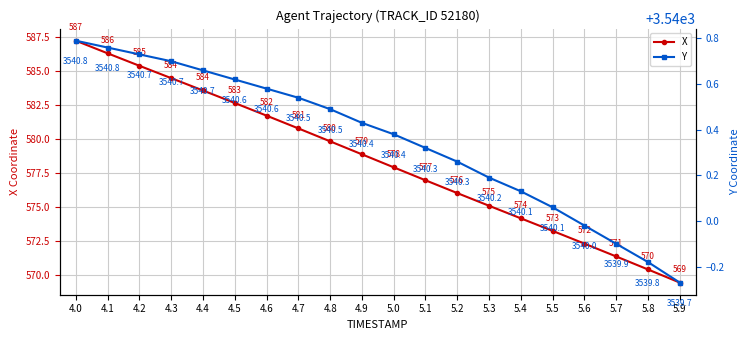

At how many categories does at least one series exceed 1657?

20